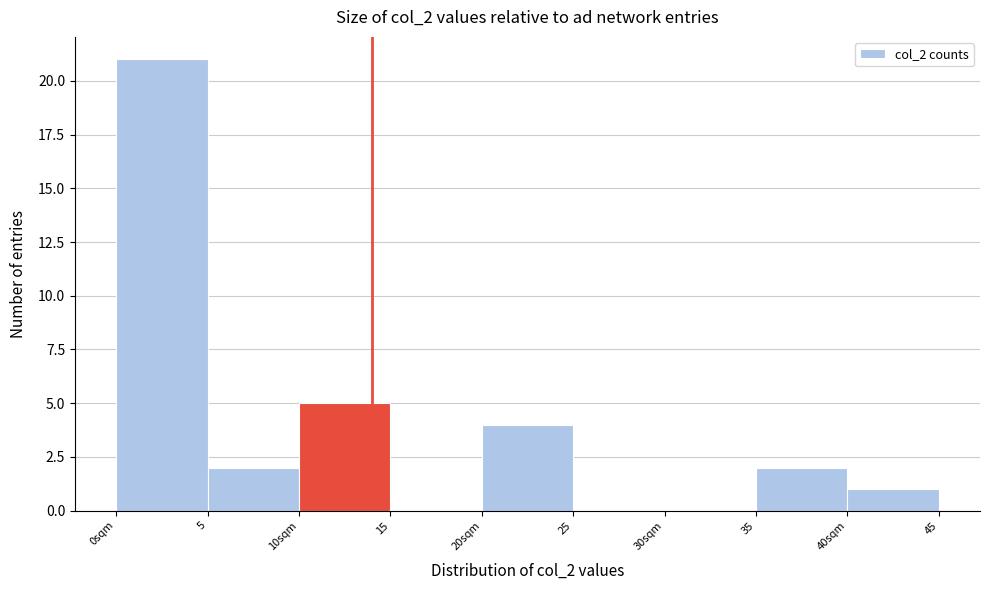

Reading left to right, what are all the values shown in this chart?

0sqm=21	5=2	10sqm=5	15=0	20sqm=4	25=0	30sqm=0	35=2	40sqm=1